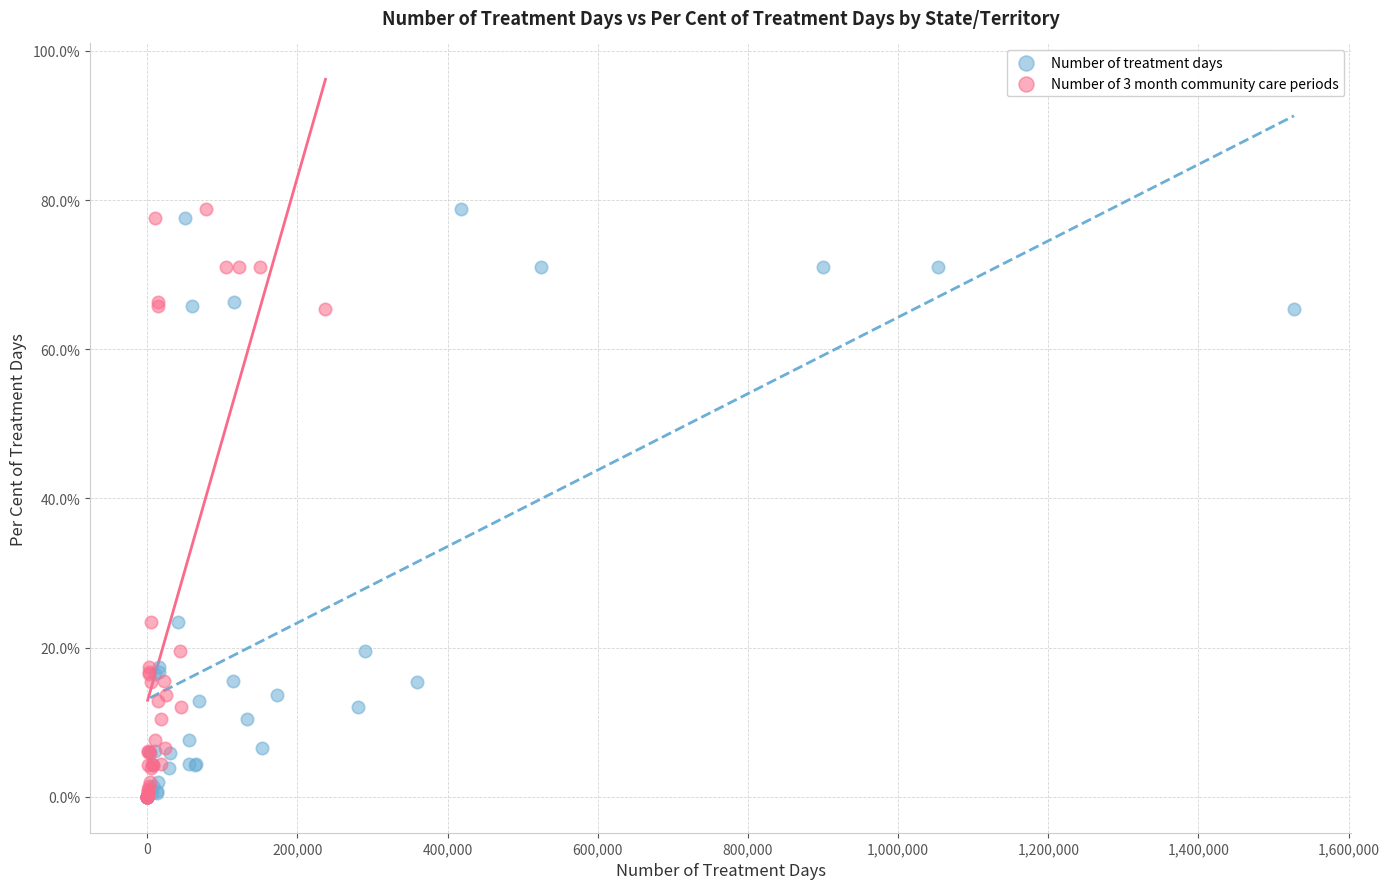

What are all the series names shown in the legend?

Number of treatment days, Number of 3 month community care periods